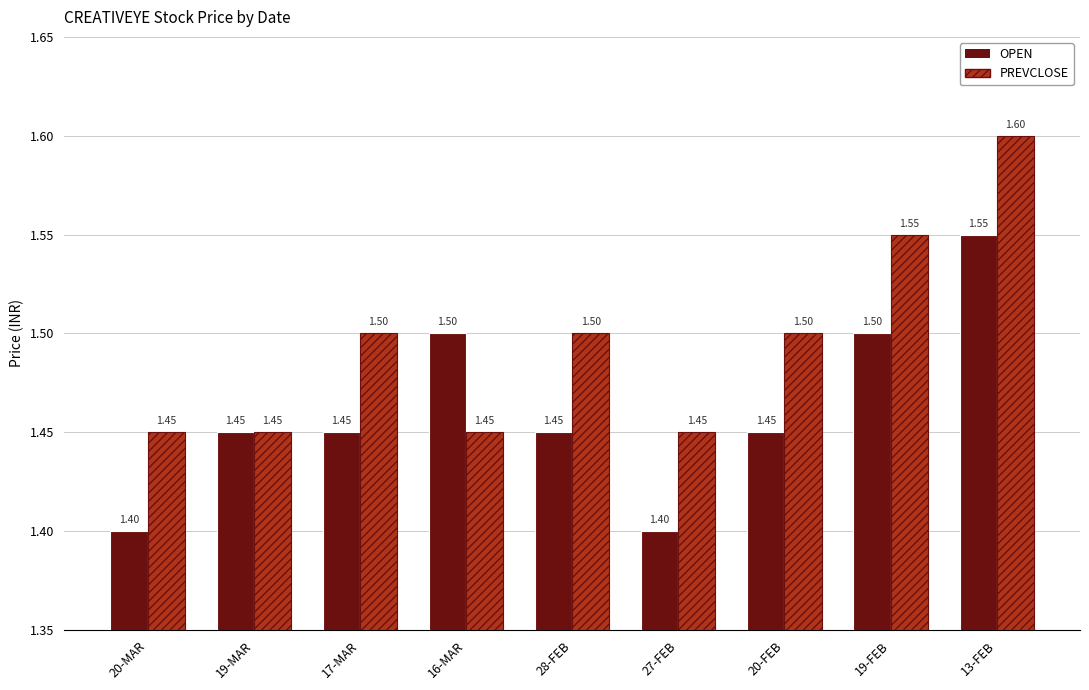

What are all the series names shown in the legend?

OPEN, PREVCLOSE